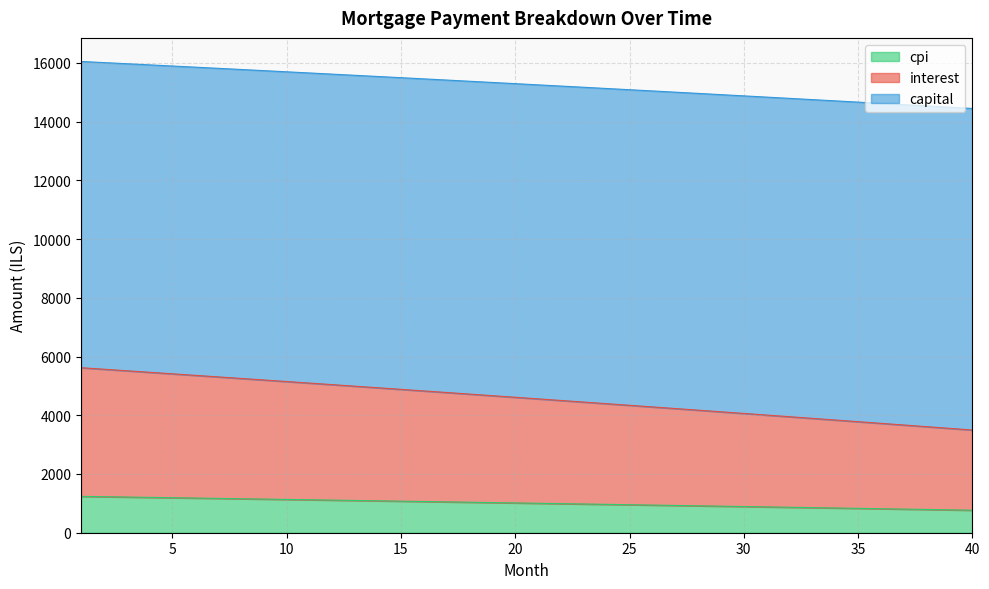

Between 22 and 27, which series saw the biggest shift?

interest